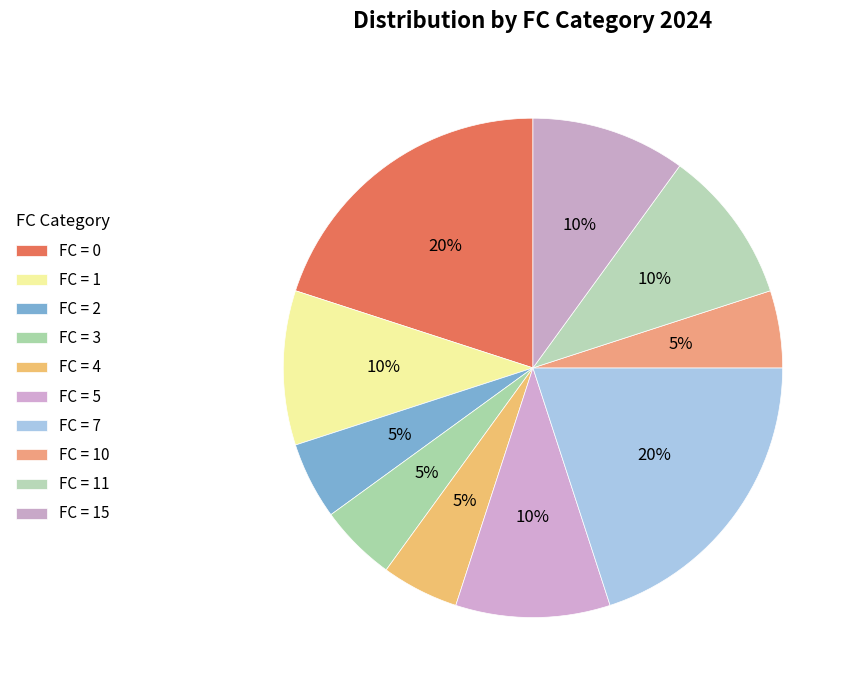

Is there a majority slice in this chart?

No